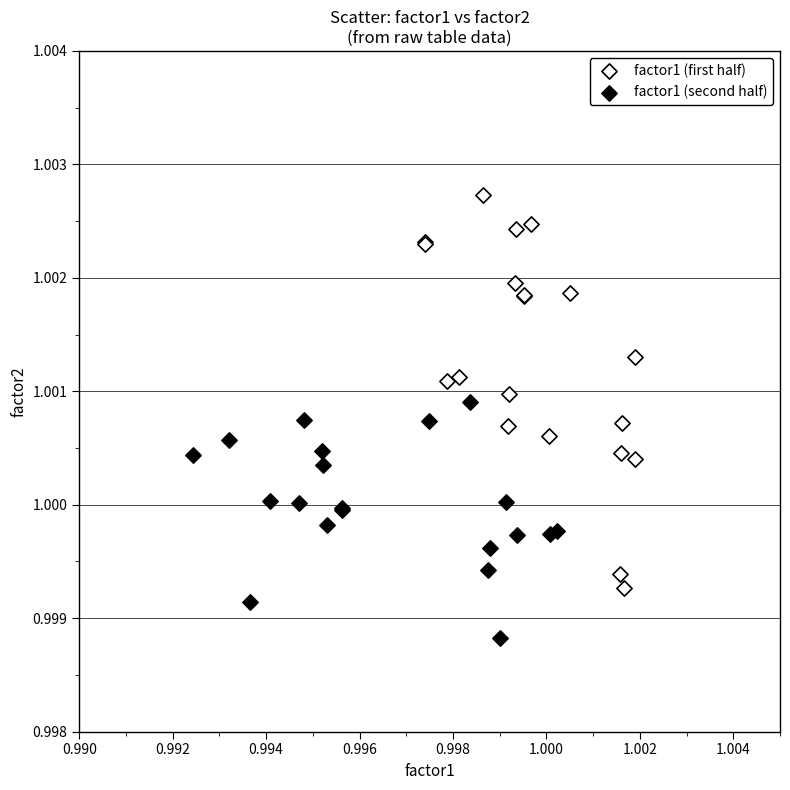

Which series reaches the maximum Y coordinate?

factor1 (first half)